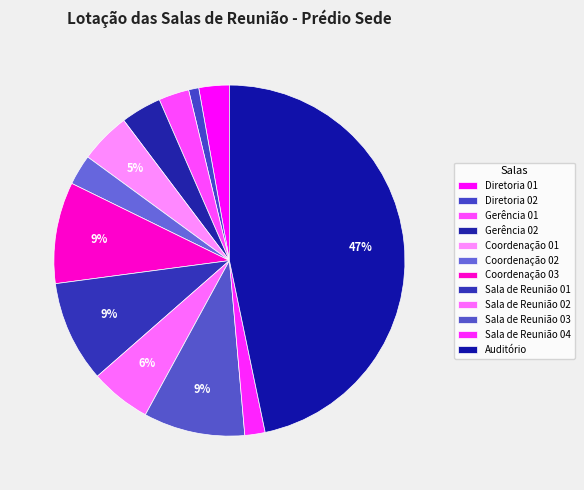

What is the total percentage of Sala de Reunião 02 and Diretoria 02?

6.5%